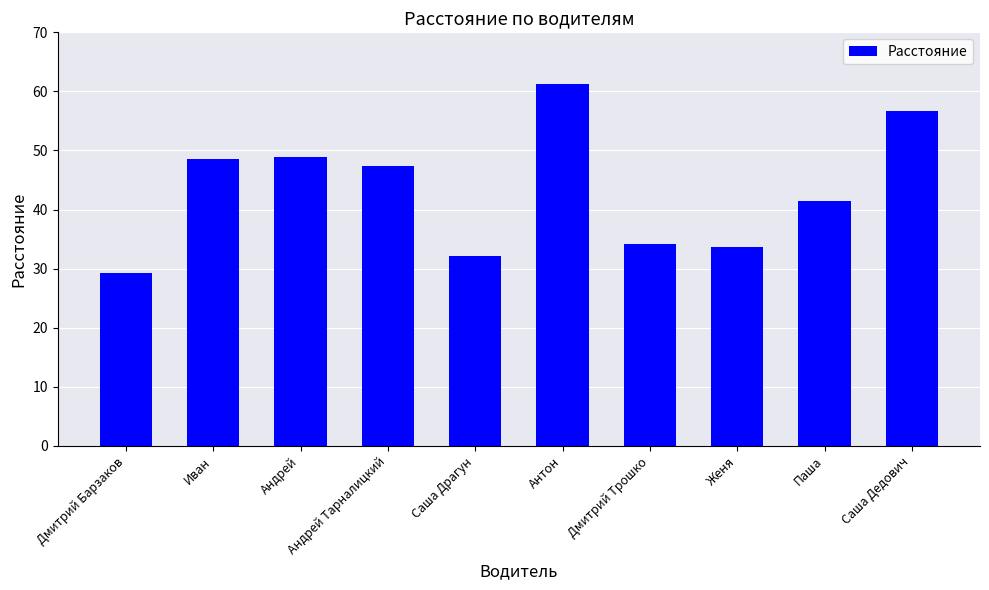

Which label corresponds to the smallest value in the chart?

Дмитрий Барзаков